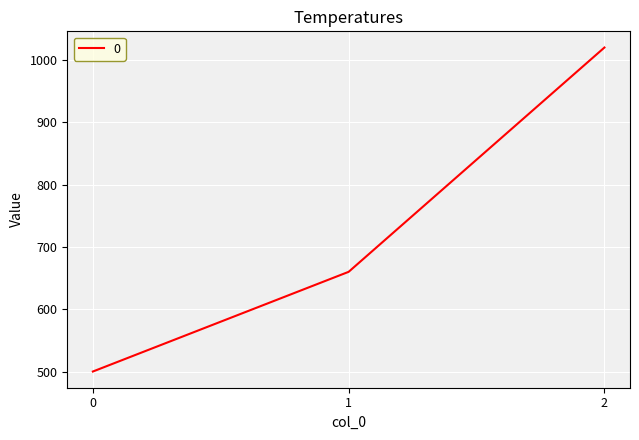

List the labels in order of value, largest first.

2, 1, 0